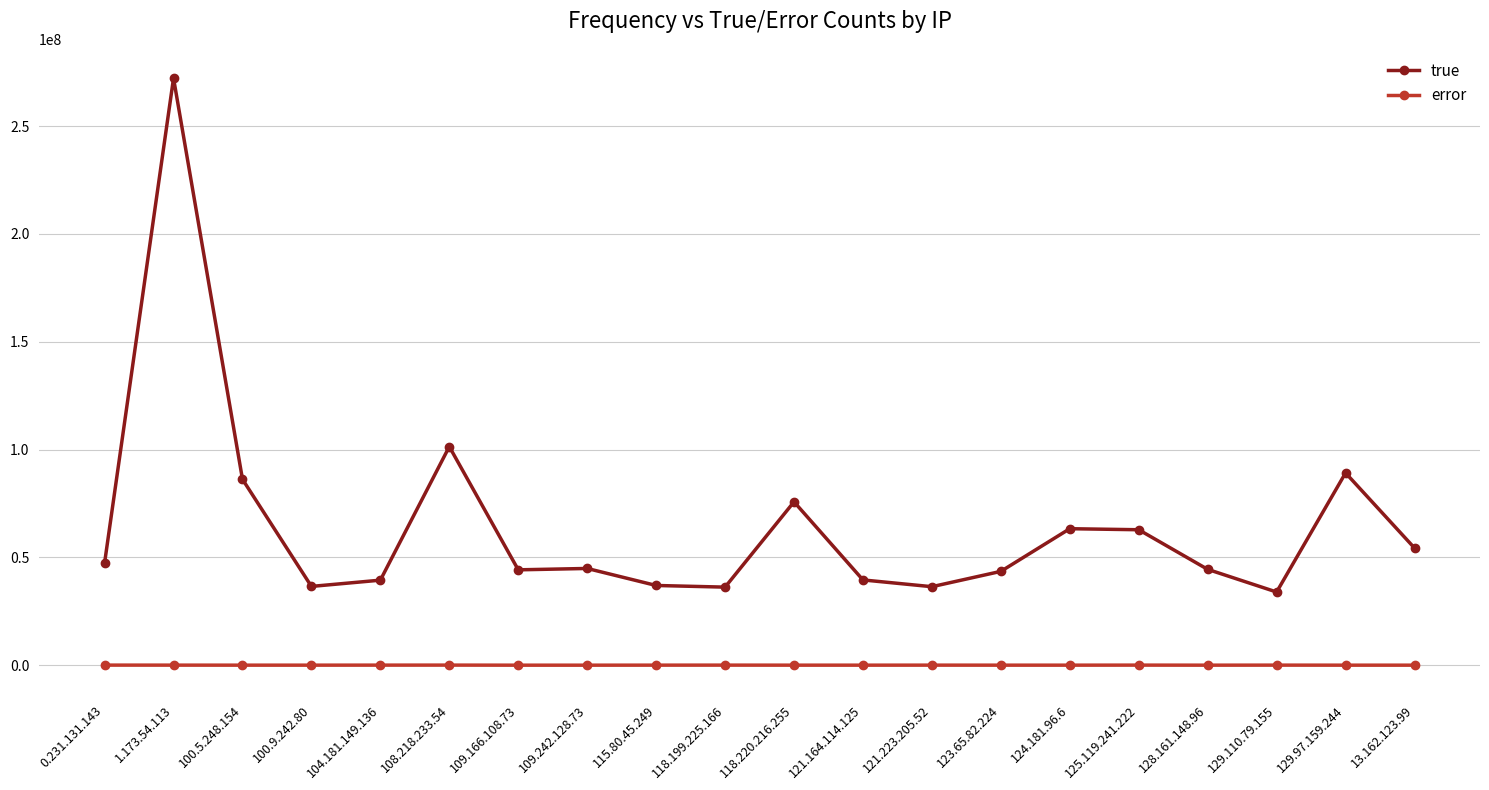

What is the sum of the error values at 104.181.149.136 and 13.162.123.99?

31019